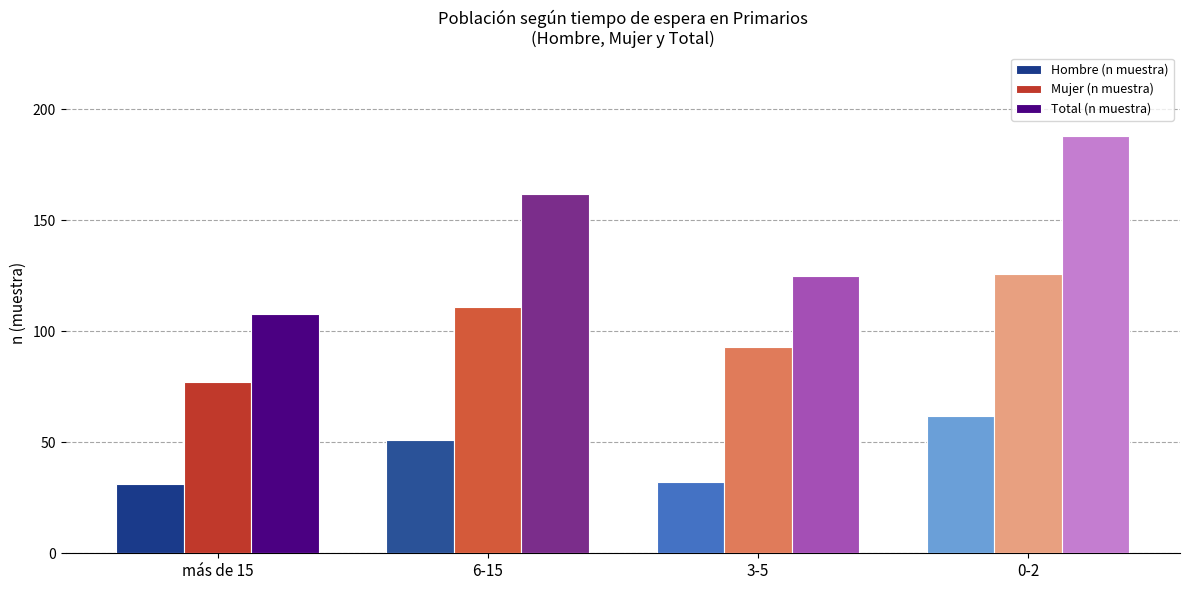

The Mujer (n muestra) series shows 124 at 3-5. True or false?

False